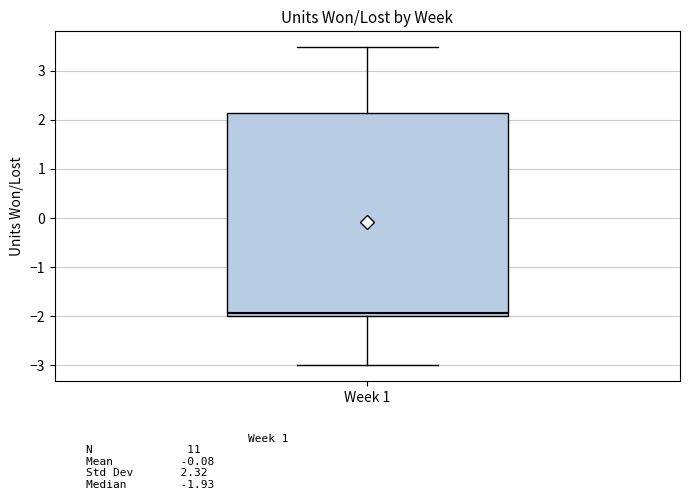

Where does the median line of the box for Week 1 sit on the y-axis? The values are not printed on the chart, so give them approximately, as read against the axis.

-1.9